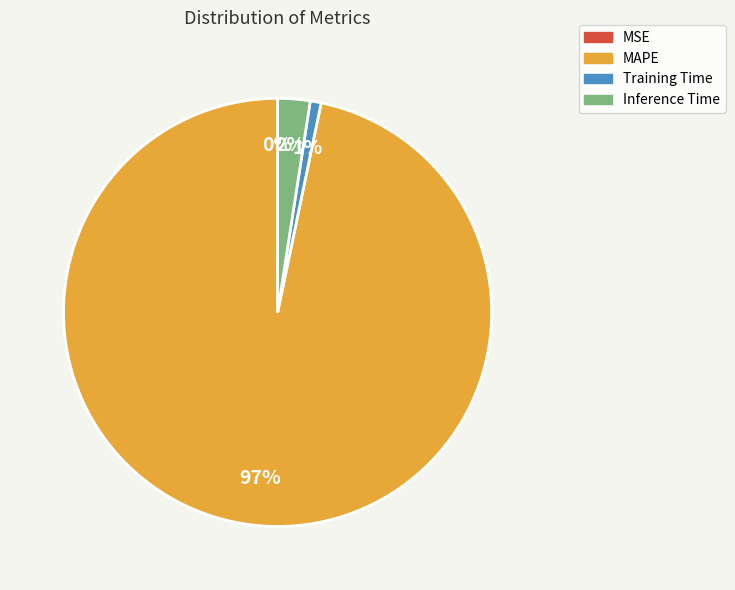

Does Inference Time represent more than half of the total?

No